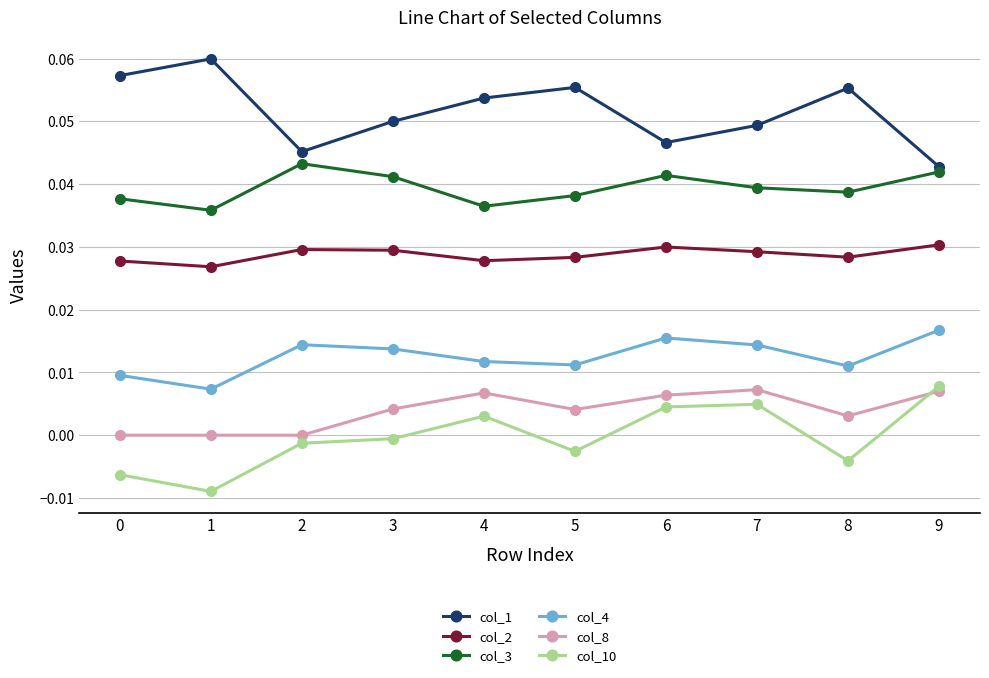

Rank the series at 5 from lowest to highest value.

col_10, col_8, col_4, col_2, col_3, col_1